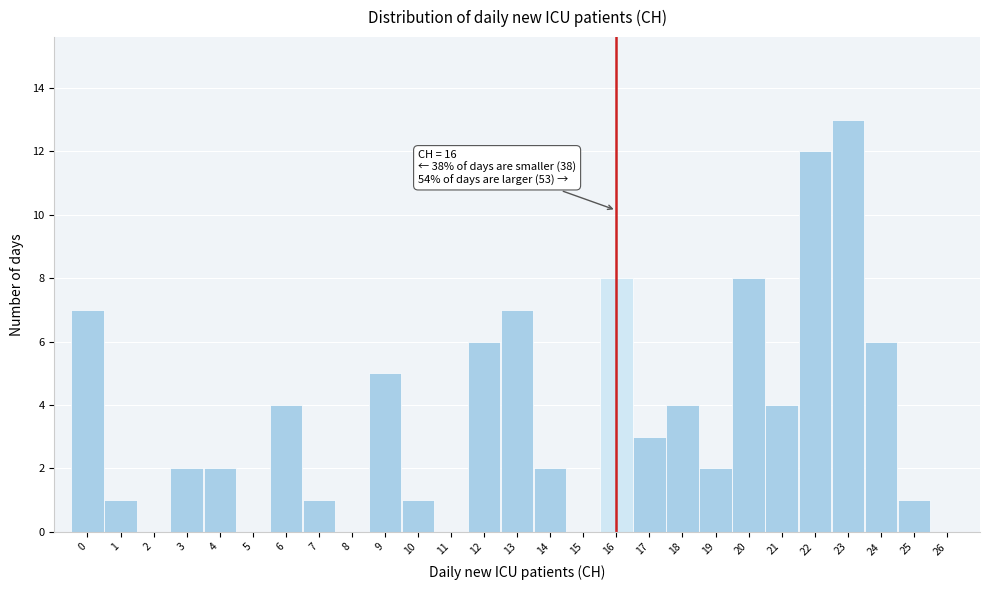

Over which range of the x-axis is the bar tallest?

22.5 to 23.5